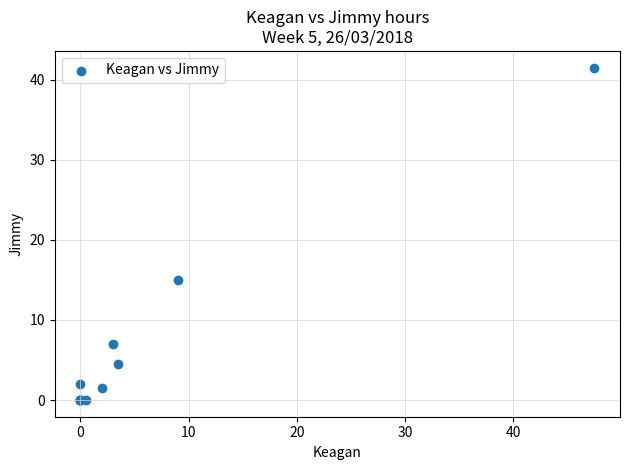

What Y value in the scatter plot is closest to 20?

15.0